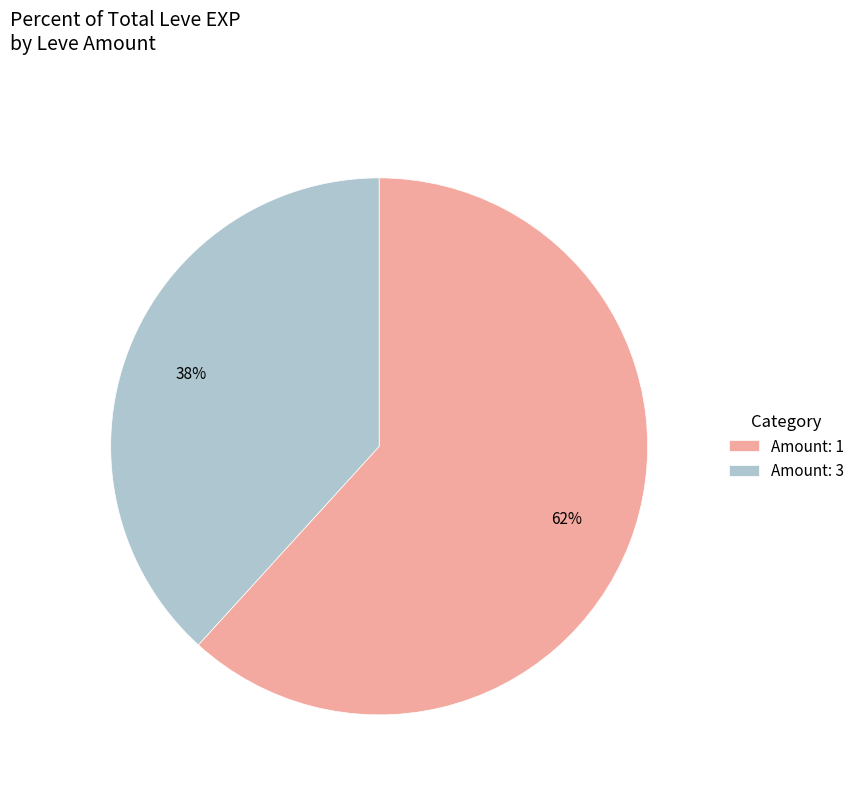

Rank the categories by value from highest to lowest.

Amount: 1, Amount: 3